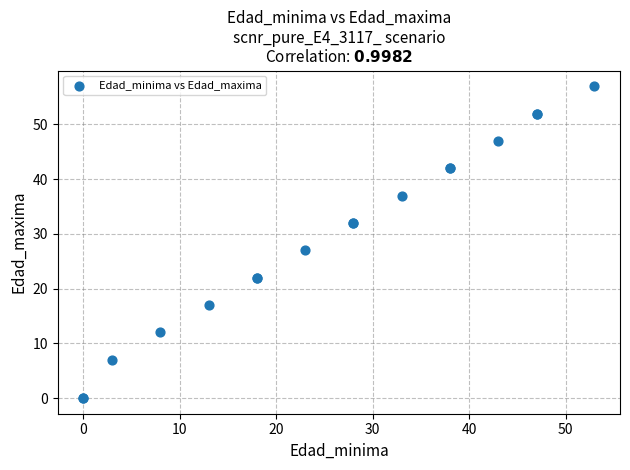

What Y value in the scatter plot is closest to 28?

27